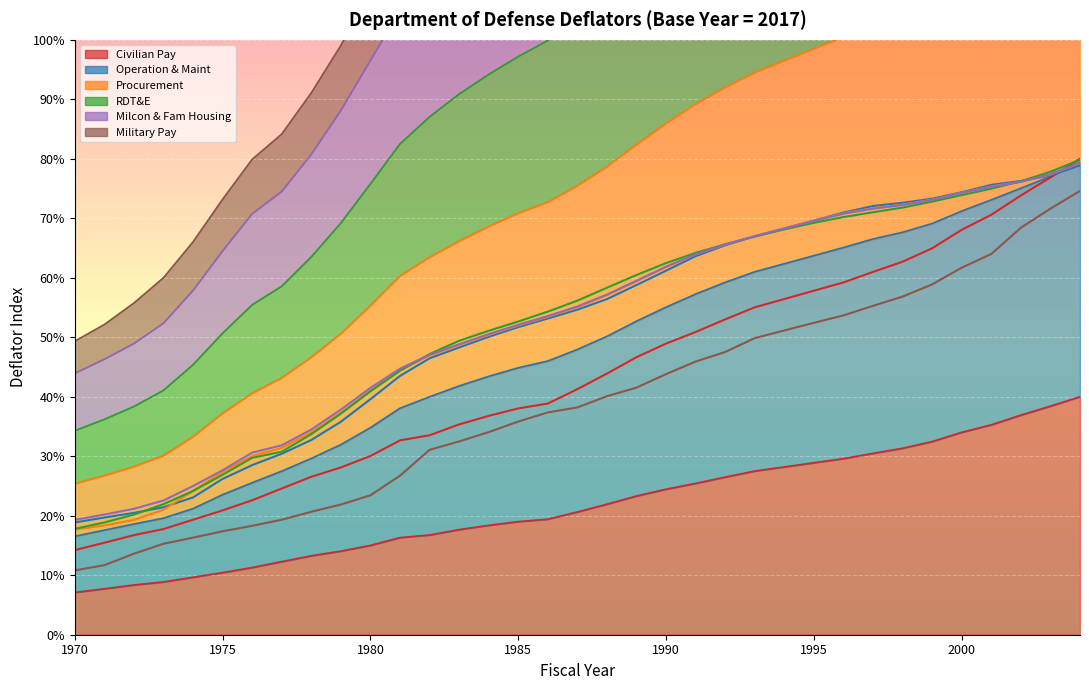

What value does the Civilian Pay series have at 1997?

30.5